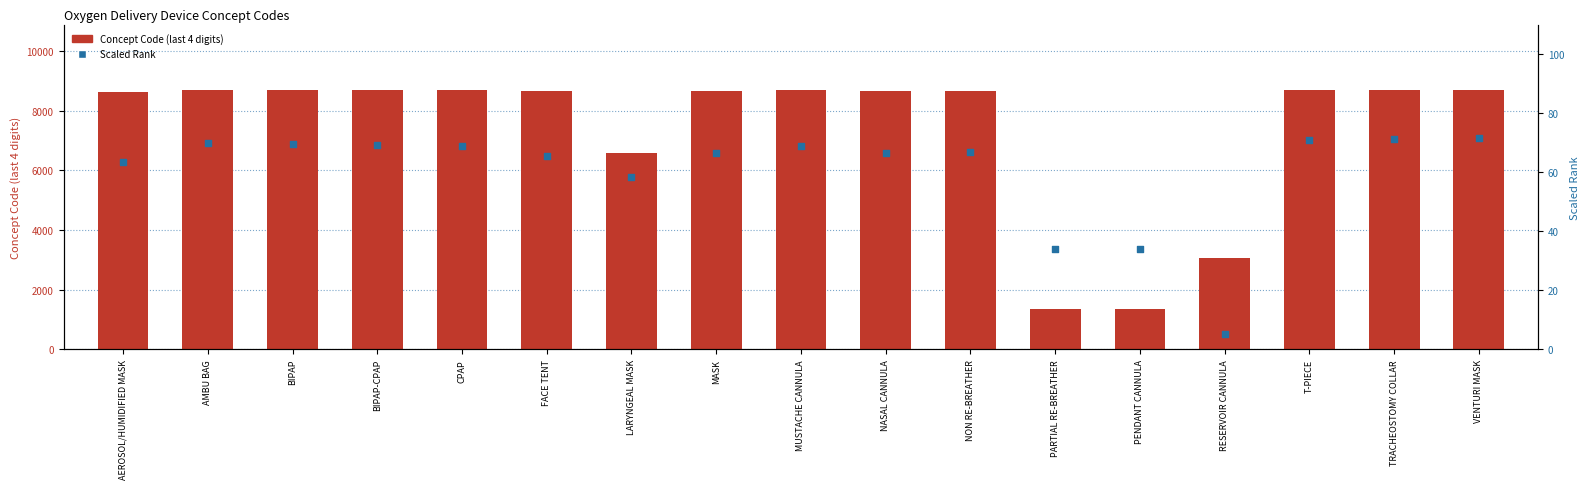

Which series reaches the maximum Y coordinate?

Concept Code (last 4 digits)